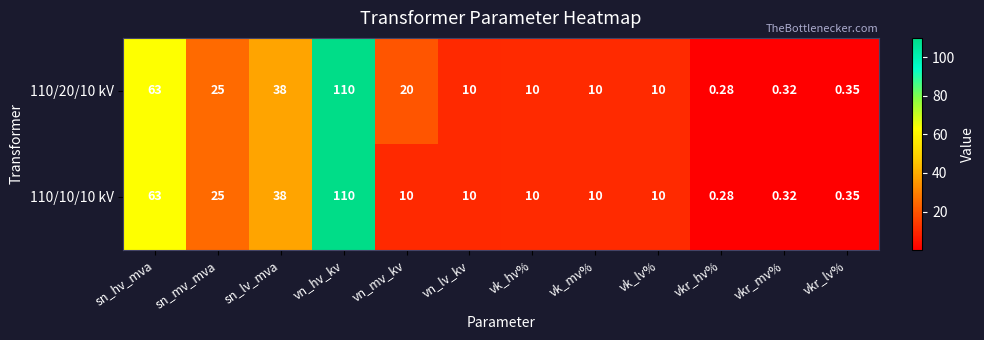

At how many categories does at least one series exceed 106?

1